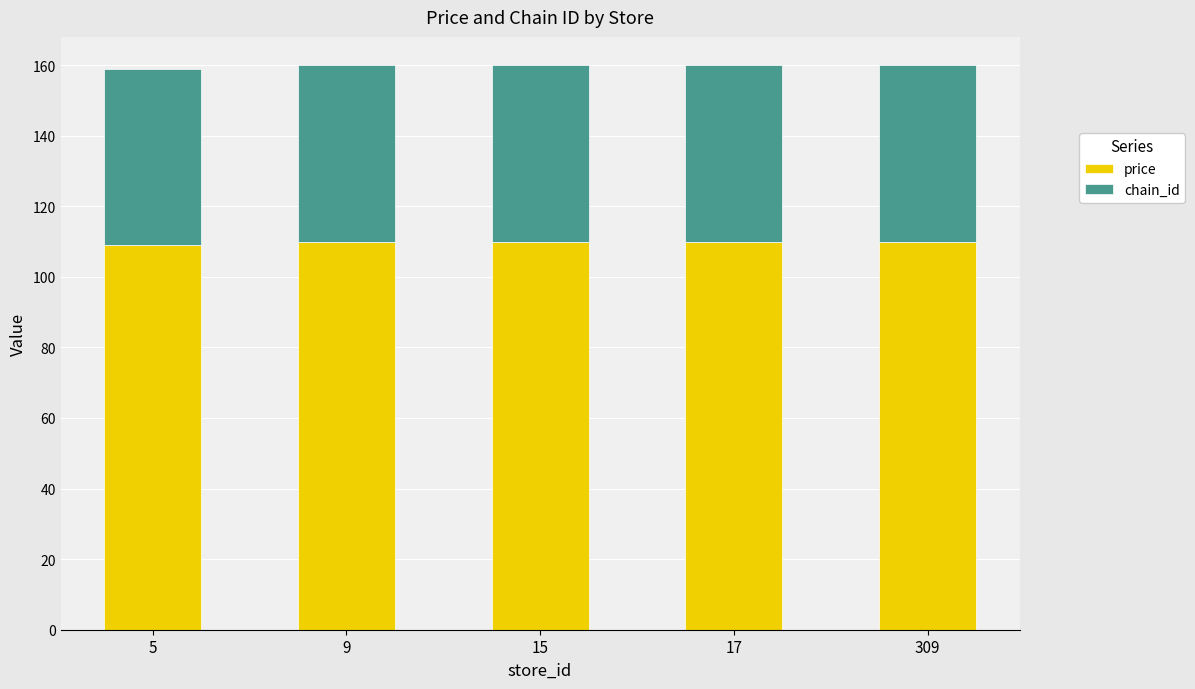

Count the number of data series in this chart.

2